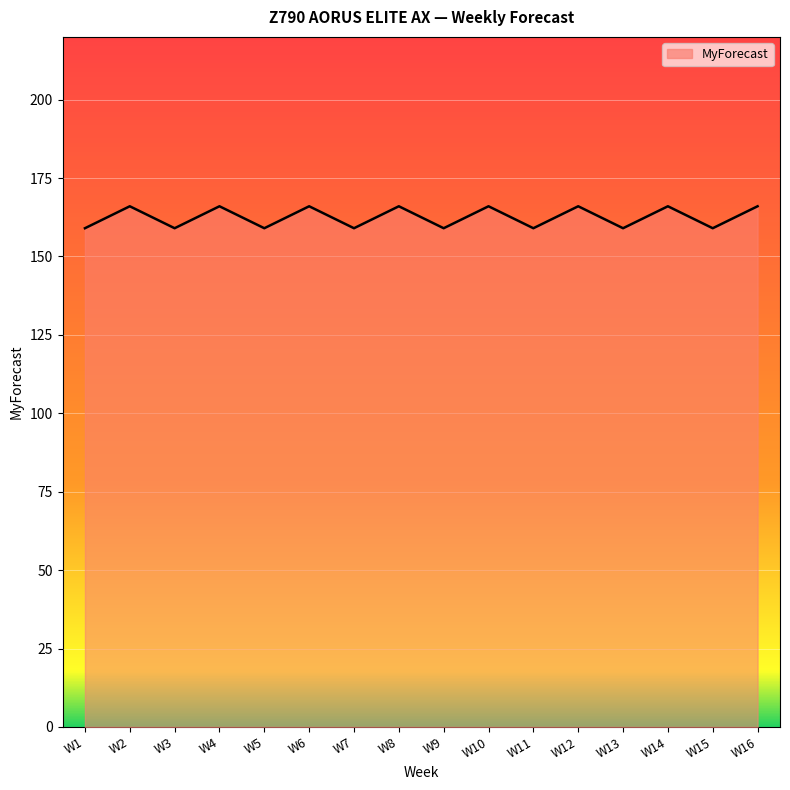

Is it true that the value at W6 is 166?

True